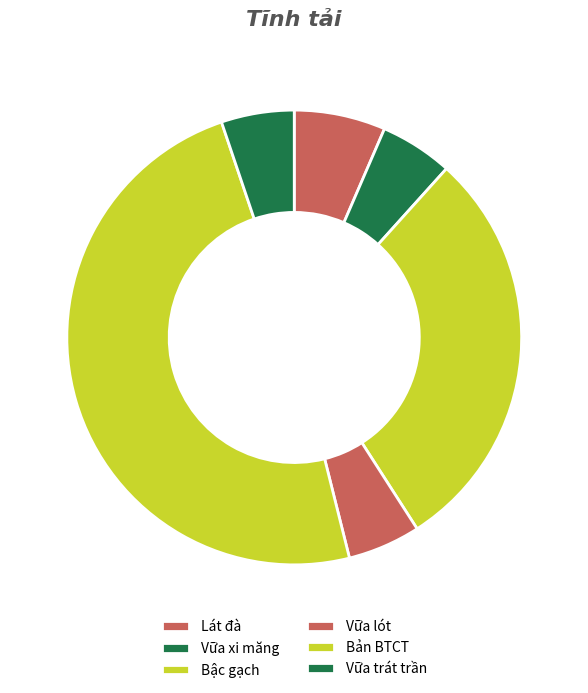

What is the total percentage of Bản BTCT and Lát đà?

55.2%